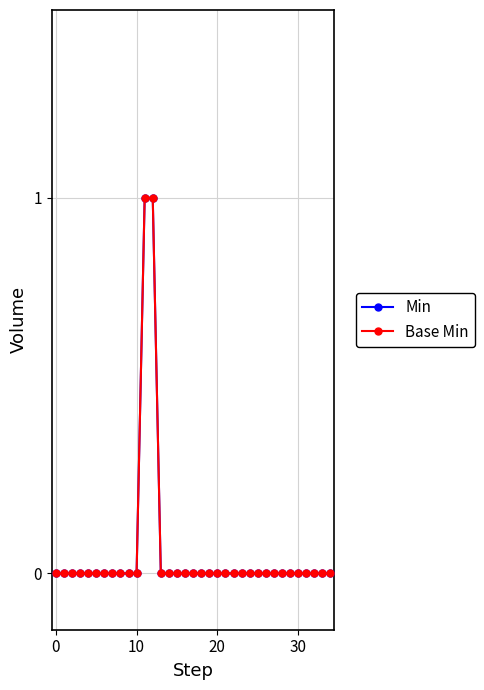

Does the chart display data point markers on the line(s)?

Yes